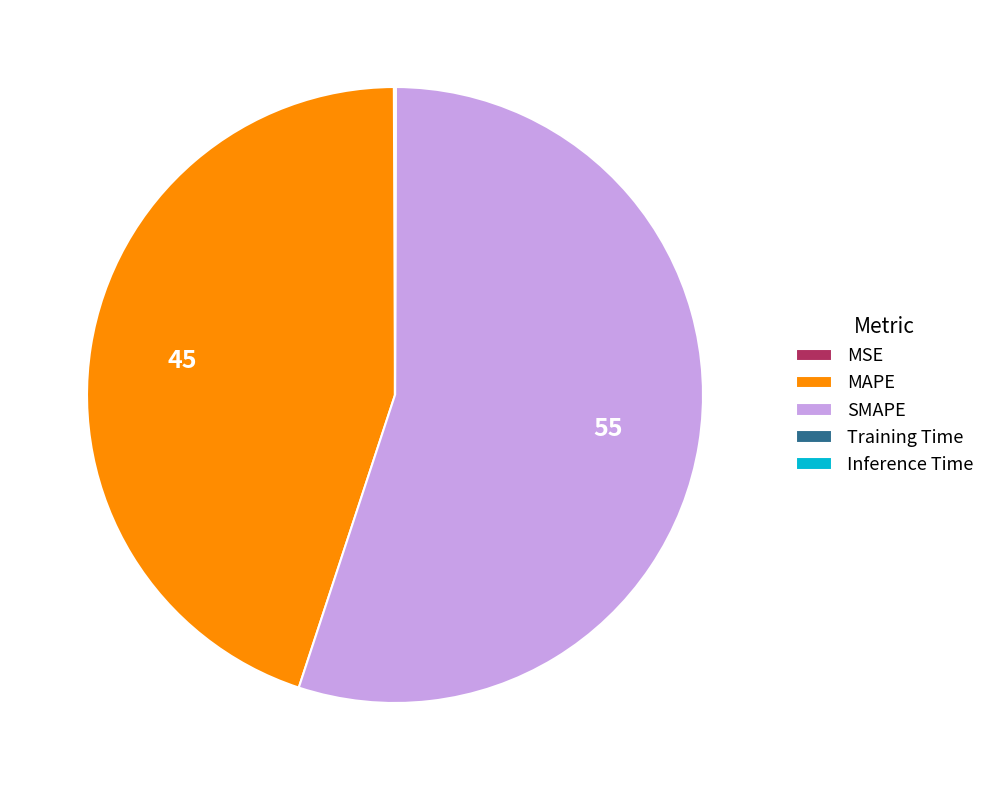

Which has a higher value, SMAPE or MAPE?

SMAPE